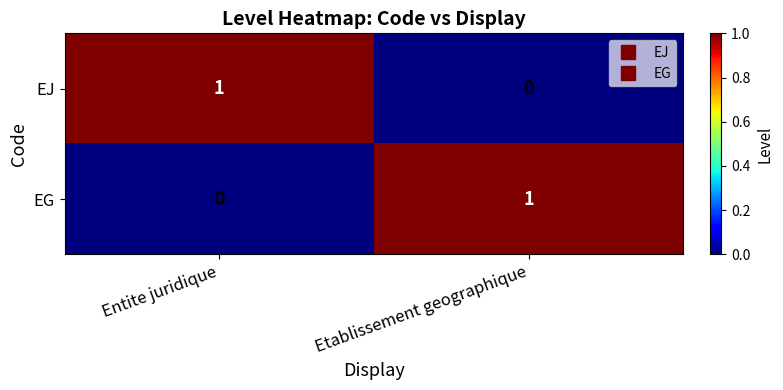

Is the value of EG at Etablissement geographique greater than the value of EJ at Etablissement geographique?

Yes